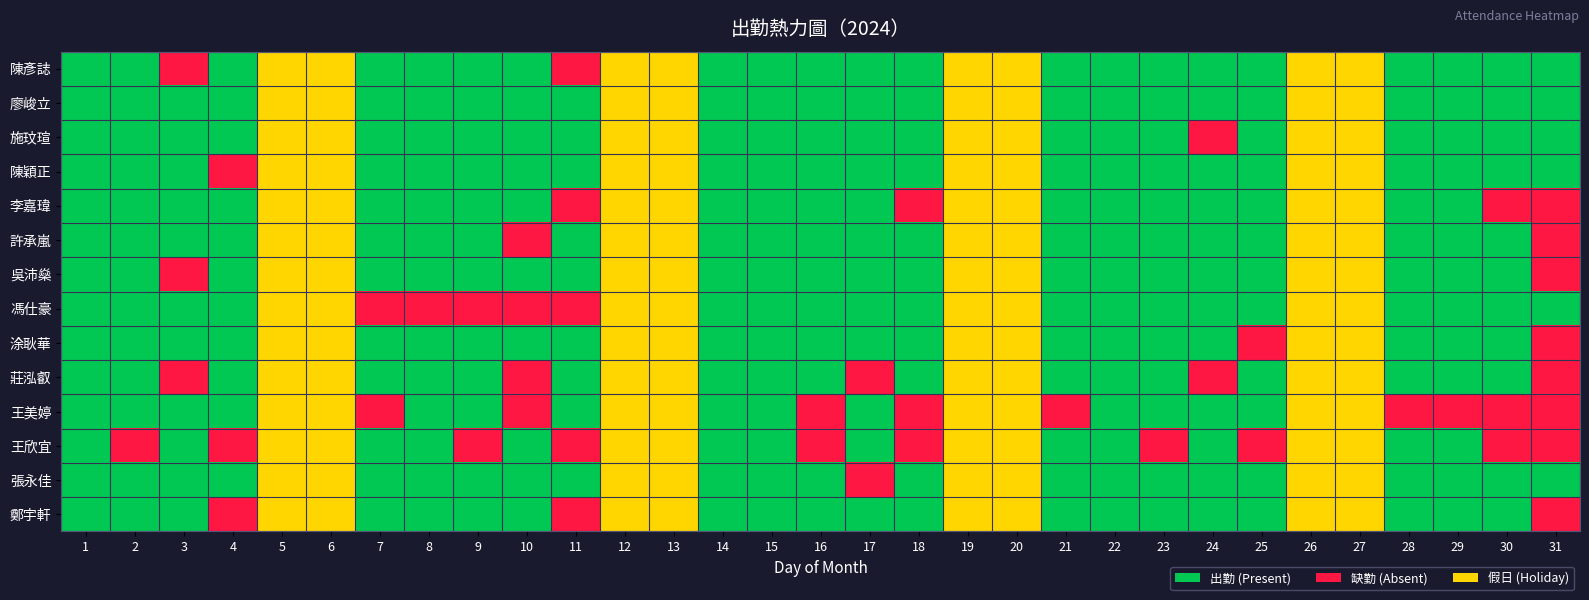

Reading left to right, what are all the values shown in this chart?

陳彥誌: 1=0	2=0	3=1	4=0	5=2	6=2	7=0	8=0	9=0	10=0	11=1	12=2	13=2	14=0	15=0	16=0	17=0	18=0	19=2	20=2	21=0	22=0	23=0	24=0	25=0	26=2	27=2	28=0	29=0	30=0	31=0
廖峻立: 1=0	2=0	3=0	4=0	5=2	6=2	7=0	8=0	9=0	10=0	11=0	12=2	13=2	14=0	15=0	16=0	17=0	18=0	19=2	20=2	21=0	22=0	23=0	24=0	25=0	26=2	27=2	28=0	29=0	30=0	31=0
施玟瑄: 1=0	2=0	3=0	4=0	5=2	6=2	7=0	8=0	9=0	10=0	11=0	12=2	13=2	14=0	15=0	16=0	17=0	18=0	19=2	20=2	21=0	22=0	23=0	24=1	25=0	26=2	27=2	28=0	29=0	30=0	31=0
陳穎正: 1=0	2=0	3=0	4=1	5=2	6=2	7=0	8=0	9=0	10=0	11=0	12=2	13=2	14=0	15=0	16=0	17=0	18=0	19=2	20=2	21=0	22=0	23=0	24=0	25=0	26=2	27=2	28=0	29=0	30=0	31=0
李嘉瑋: 1=0	2=0	3=0	4=0	5=2	6=2	7=0	8=0	9=0	10=0	11=1	12=2	13=2	14=0	15=0	16=0	17=0	18=1	19=2	20=2	21=0	22=0	23=0	24=0	25=0	26=2	27=2	28=0	29=0	30=1	31=1
許承嵐: 1=0	2=0	3=0	4=0	5=2	6=2	7=0	8=0	9=0	10=1	11=0	12=2	13=2	14=0	15=0	16=0	17=0	18=0	19=2	20=2	21=0	22=0	23=0	24=0	25=0	26=2	27=2	28=0	29=0	30=0	31=1
吳沛燊: 1=0	2=0	3=1	4=0	5=2	6=2	7=0	8=0	9=0	10=0	11=0	12=2	13=2	14=0	15=0	16=0	17=0	18=0	19=2	20=2	21=0	22=0	23=0	24=0	25=0	26=2	27=2	28=0	29=0	30=0	31=1
馮仕豪: 1=0	2=0	3=0	4=0	5=2	6=2	7=1	8=1	9=1	10=1	11=1	12=2	13=2	14=0	15=0	16=0	17=0	18=0	19=2	20=2	21=0	22=0	23=0	24=0	25=0	26=2	27=2	28=0	29=0	30=0	31=0
涂耿華: 1=0	2=0	3=0	4=0	5=2	6=2	7=0	8=0	9=0	10=0	11=0	12=2	13=2	14=0	15=0	16=0	17=0	18=0	19=2	20=2	21=0	22=0	23=0	24=0	25=1	26=2	27=2	28=0	29=0	30=0	31=1
莊泓叡: 1=0	2=0	3=1	4=0	5=2	6=2	7=0	8=0	9=0	10=1	11=0	12=2	13=2	14=0	15=0	16=0	17=1	18=0	19=2	20=2	21=0	22=0	23=0	24=1	25=0	26=2	27=2	28=0	29=0	30=0	31=1
王美婷: 1=0	2=0	3=0	4=0	5=2	6=2	7=1	8=0	9=0	10=1	11=0	12=2	13=2	14=0	15=0	16=1	17=0	18=1	19=2	20=2	21=1	22=0	23=0	24=0	25=0	26=2	27=2	28=1	29=1	30=1	31=1
王欣宜: 1=0	2=1	3=0	4=1	5=2	6=2	7=0	8=0	9=1	10=0	11=1	12=2	13=2	14=0	15=0	16=1	17=0	18=1	19=2	20=2	21=0	22=0	23=1	24=0	25=1	26=2	27=2	28=0	29=0	30=1	31=1
張永佳: 1=0	2=0	3=0	4=0	5=2	6=2	7=0	8=0	9=0	10=0	11=0	12=2	13=2	14=0	15=0	16=0	17=1	18=0	19=2	20=2	21=0	22=0	23=0	24=0	25=0	26=2	27=2	28=0	29=0	30=0	31=0
鄭宇軒: 1=0	2=0	3=0	4=1	5=2	6=2	7=0	8=0	9=0	10=0	11=1	12=2	13=2	14=0	15=0	16=0	17=0	18=0	19=2	20=2	21=0	22=0	23=0	24=0	25=0	26=2	27=2	28=0	29=0	30=0	31=1